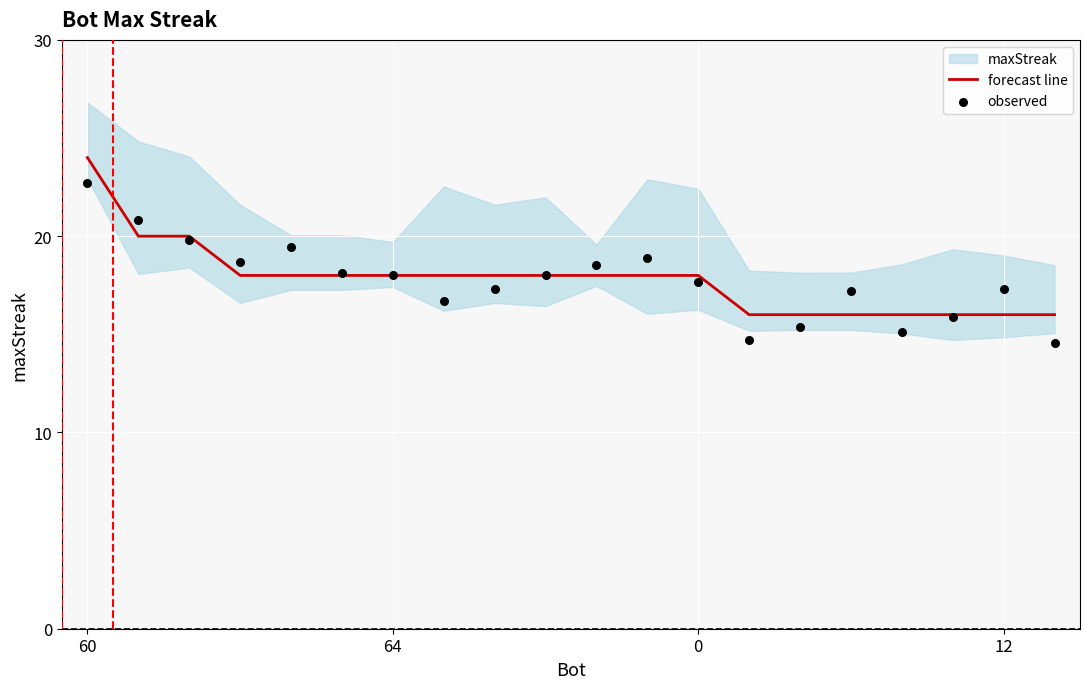

Is the value of observed at 60 greater than the value of forecast line at 10?

Yes